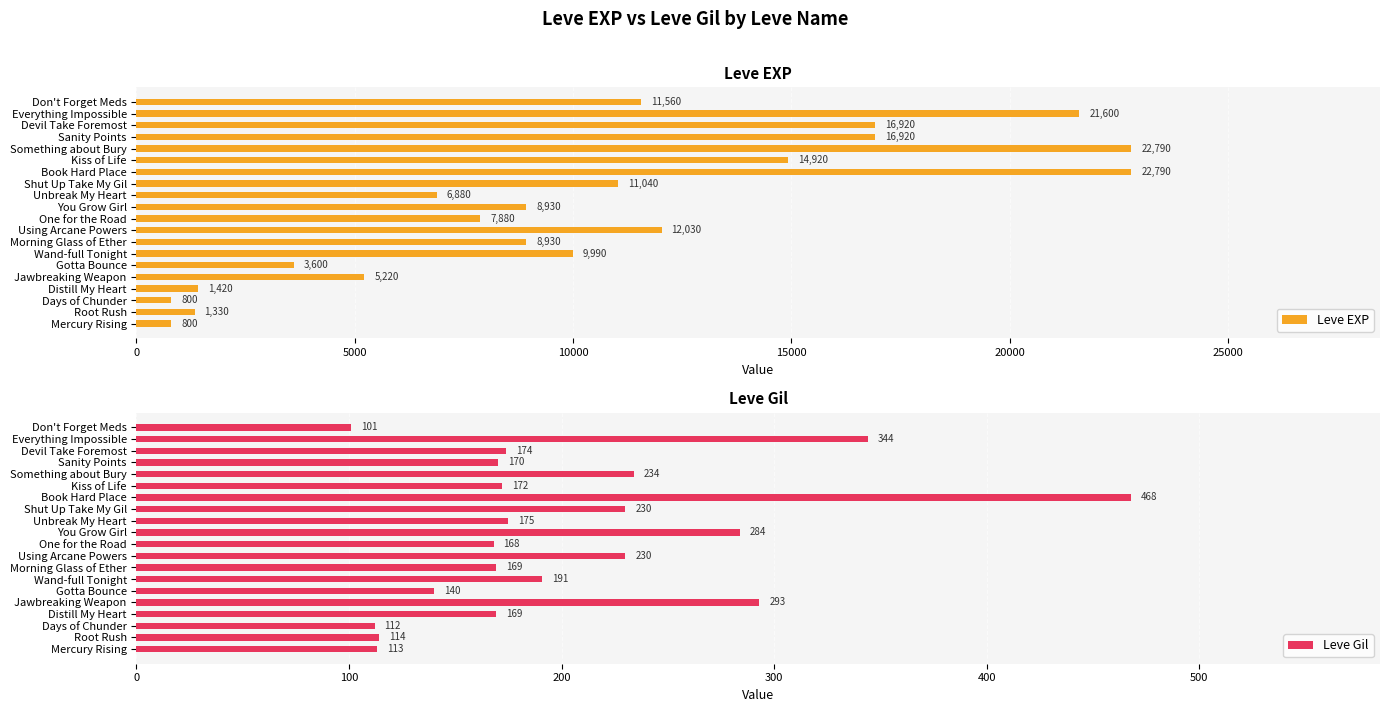

True or false: Leve EXP has a value of 2244 at Root Rush.

False